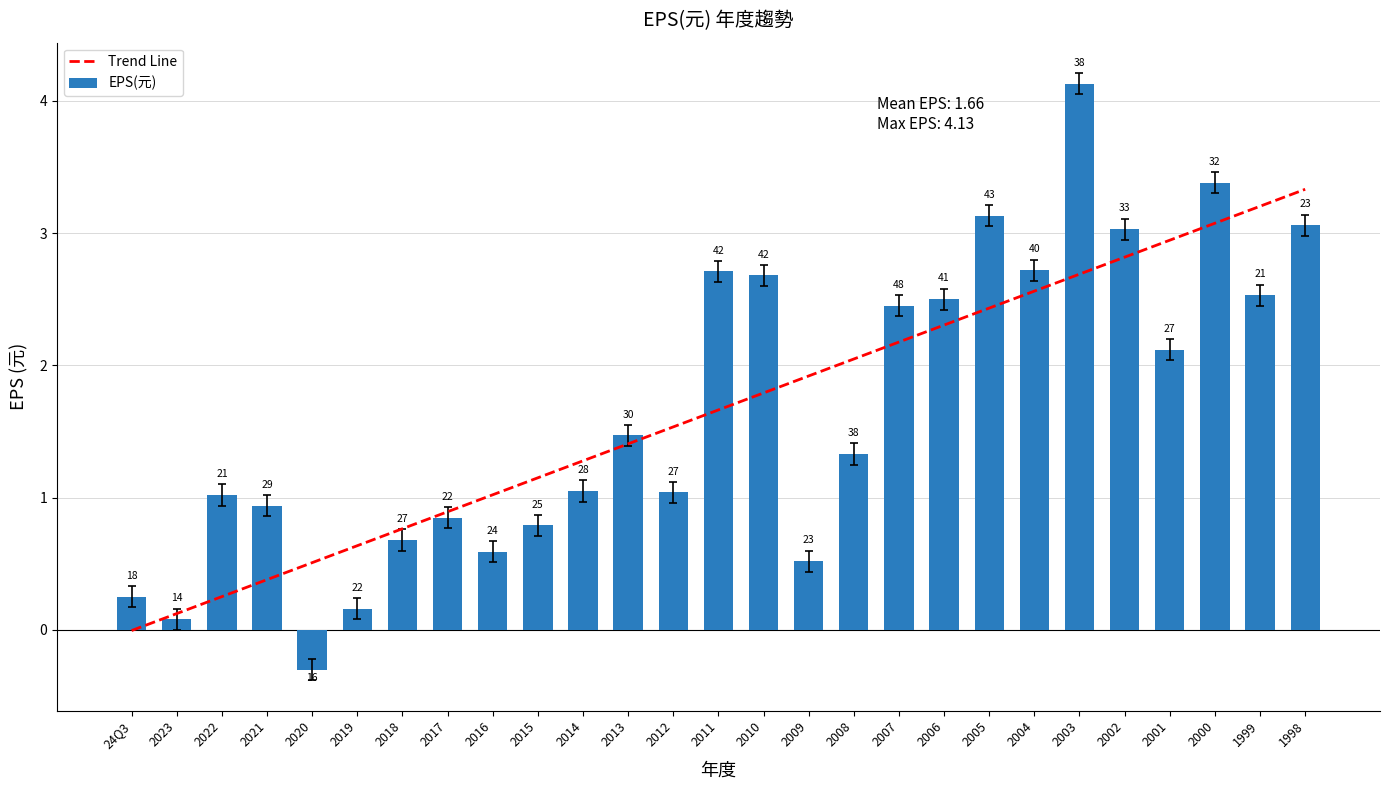

At which label does EPS(元) first exceed 1?

2022